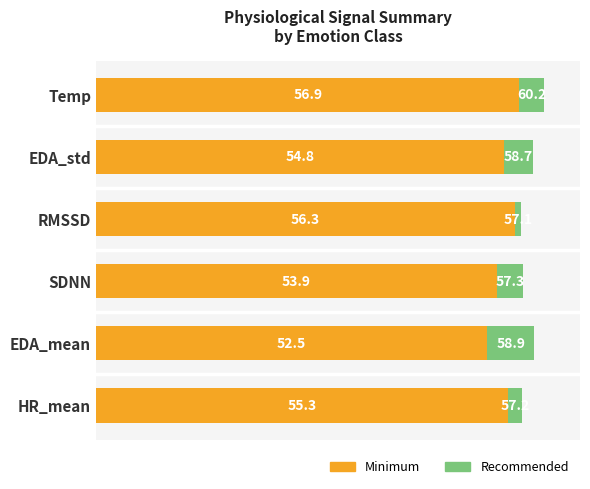

List the labels in order of Minimum value, largest first.

Temp, RMSSD, HR_mean, EDA_std, SDNN, EDA_mean